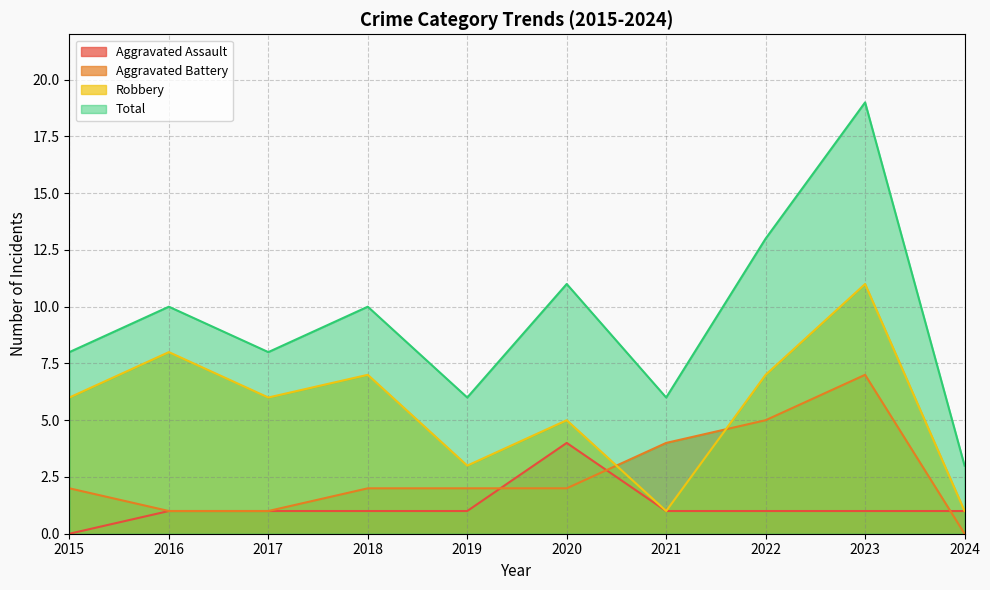

At 2017, list the series in order from smallest to largest.

Aggravated Assault, Aggravated Battery, Robbery, Total